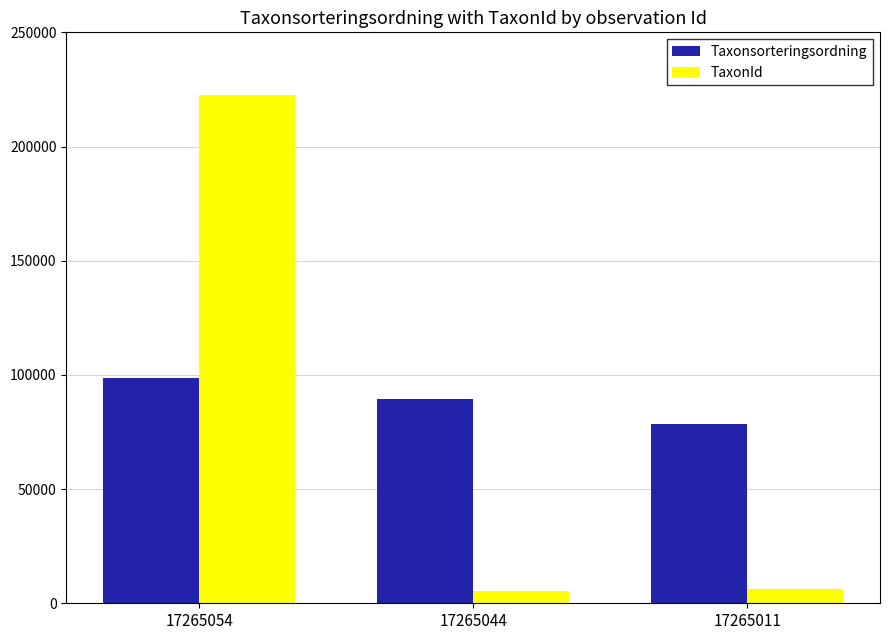

Reading left to right, extract all data points from this chart.

Taxonsorteringsordning: 17265054=98520	17265044=89356	17265011=78569
TaxonId: 17265054=222498	17265044=5447	17265011=6458